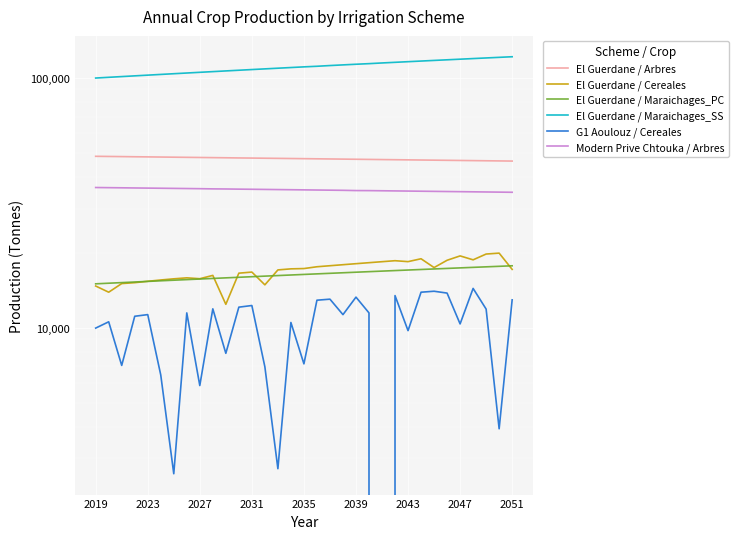

How many series are shown in this chart?

6